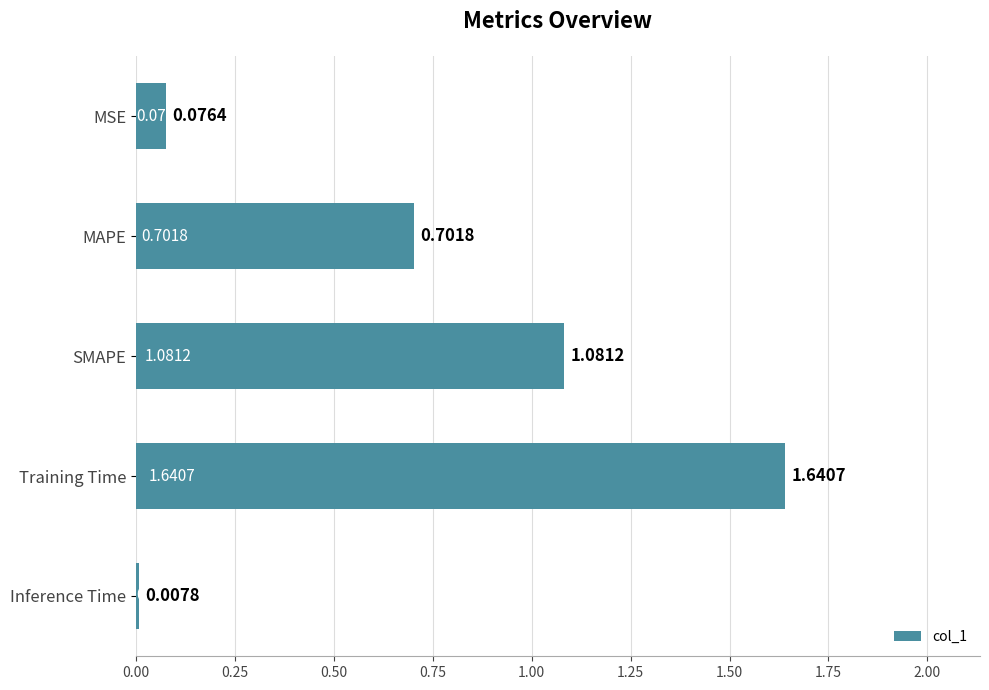

What is the change in value from Training Time to Inference Time?

-1.6